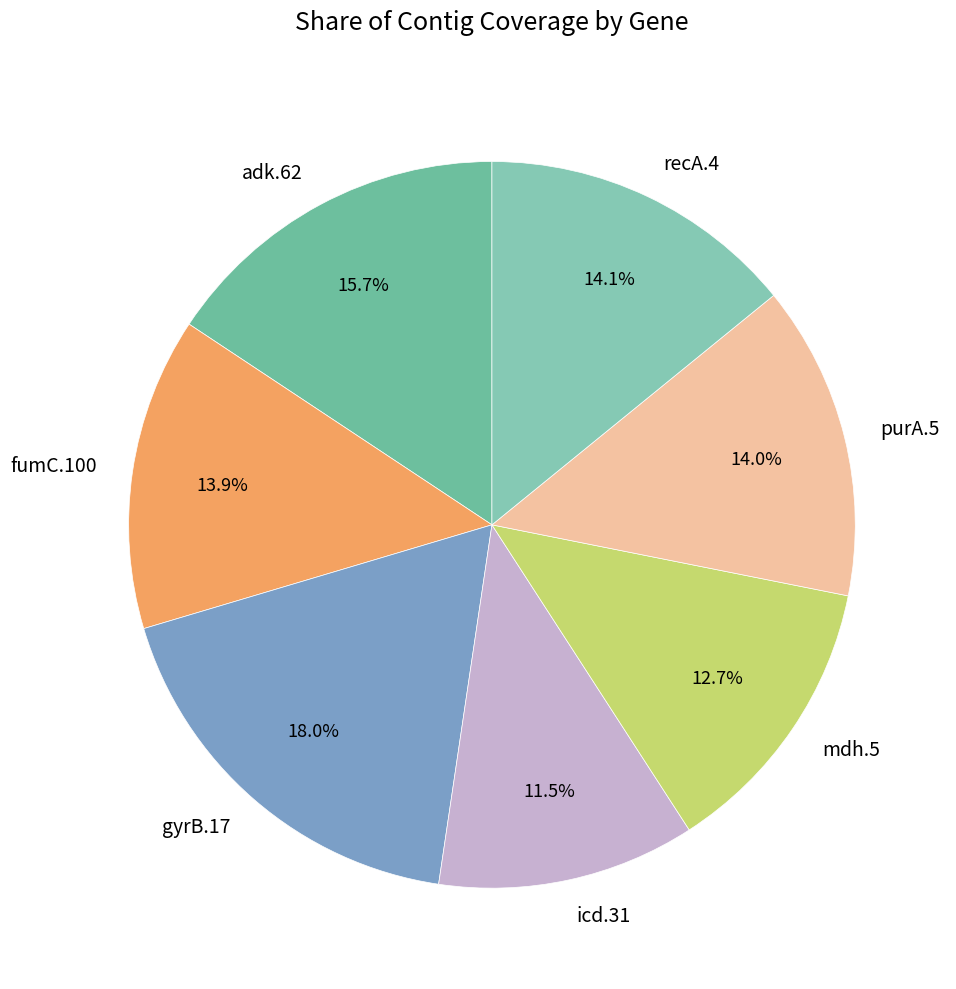

What percentage do adk.62 and icd.31 together represent?

27.2%